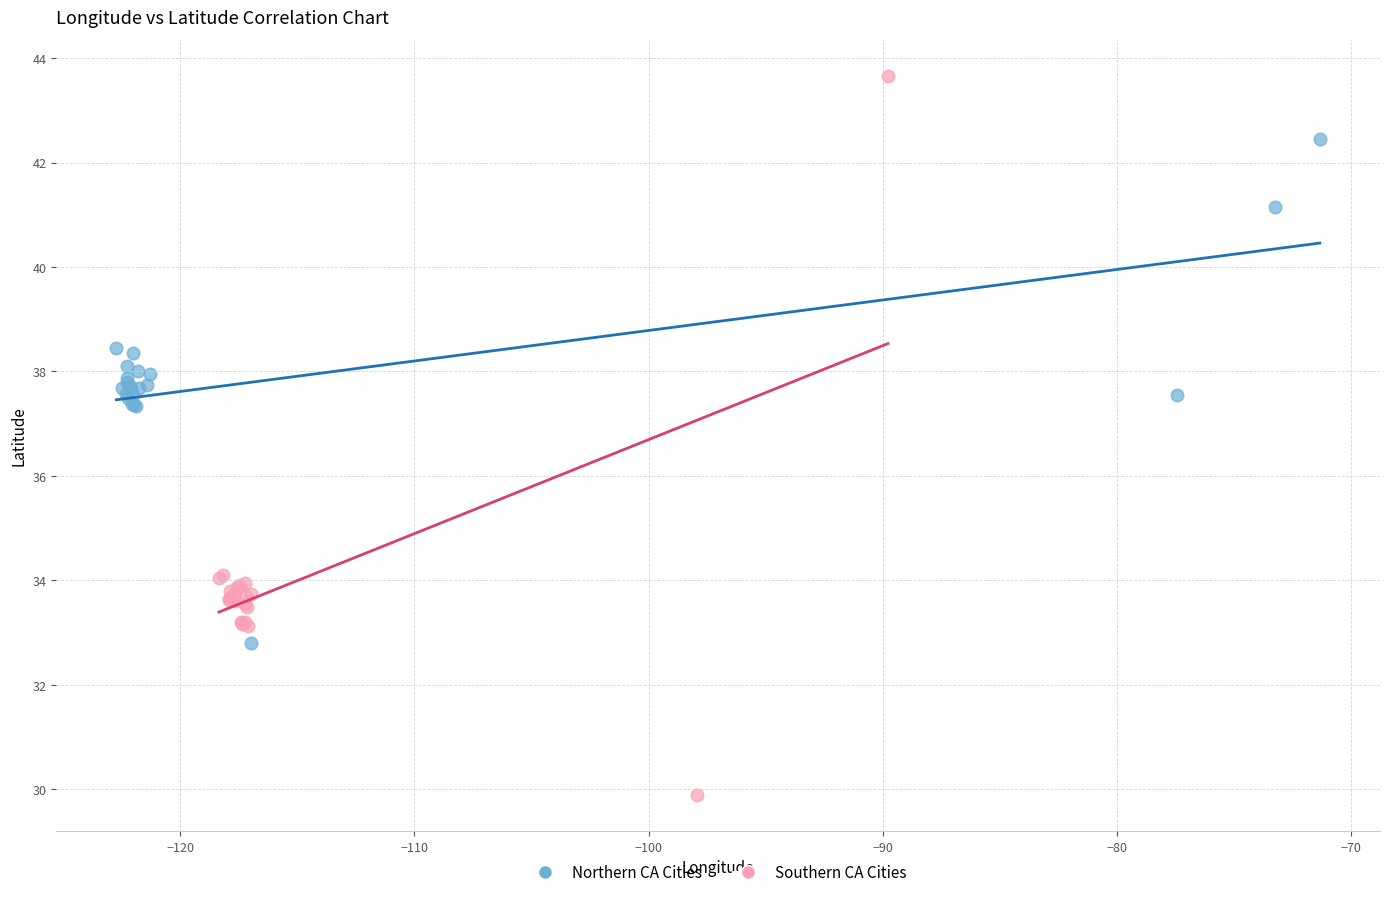

Which series has the widest spread of Y values?

Southern CA Cities